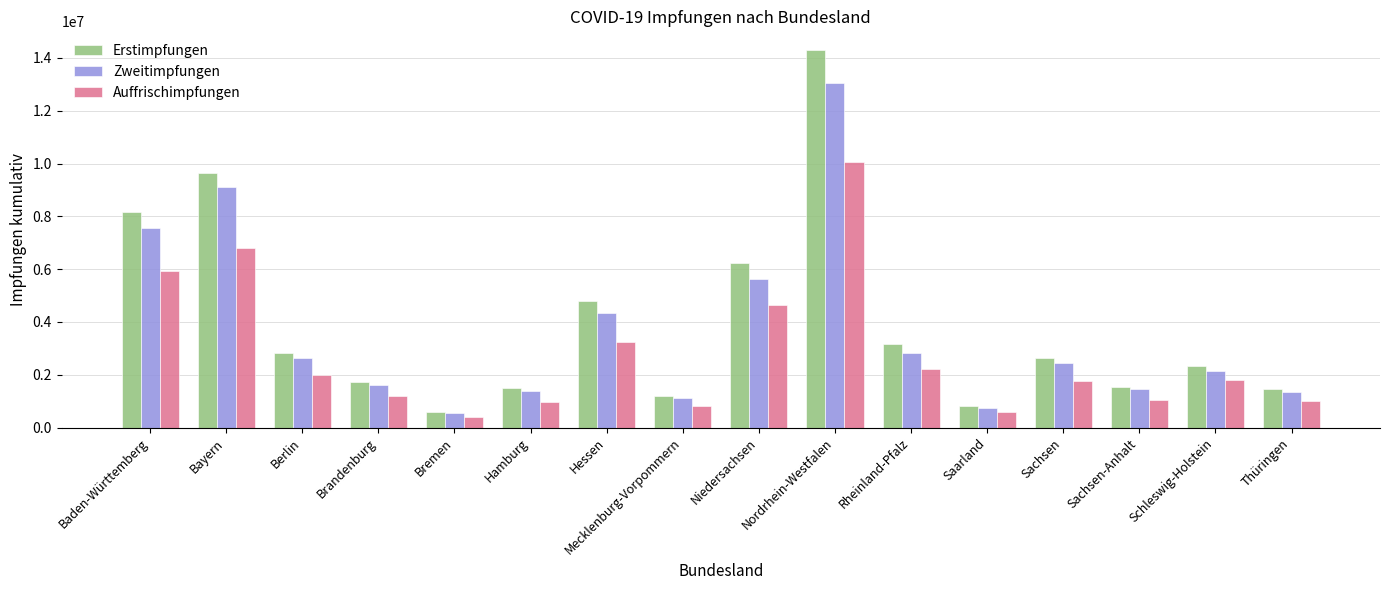

What is the spread (max minus min) of values at Bayern?

2855726